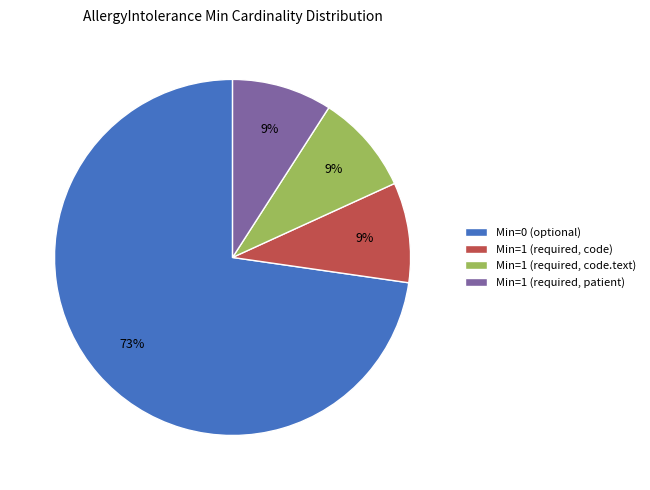

To the nearest percent, what is the difference between the largest and smallest slice percentages?

64%